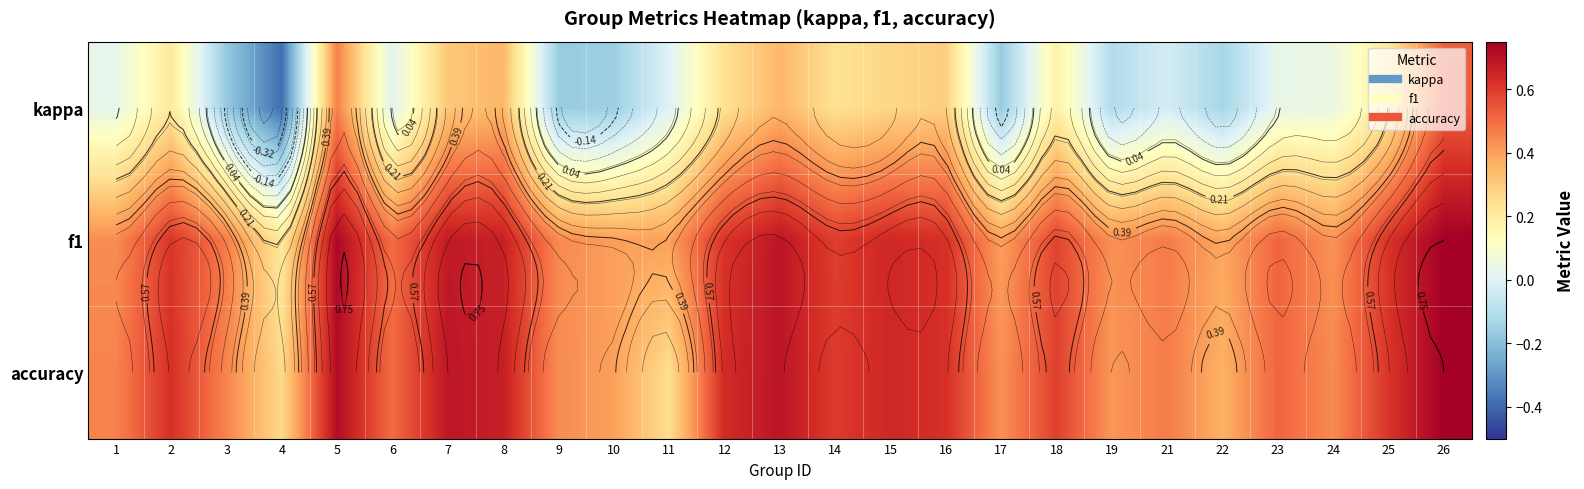

The kappa series shows -0.1 at 4. True or false?

False